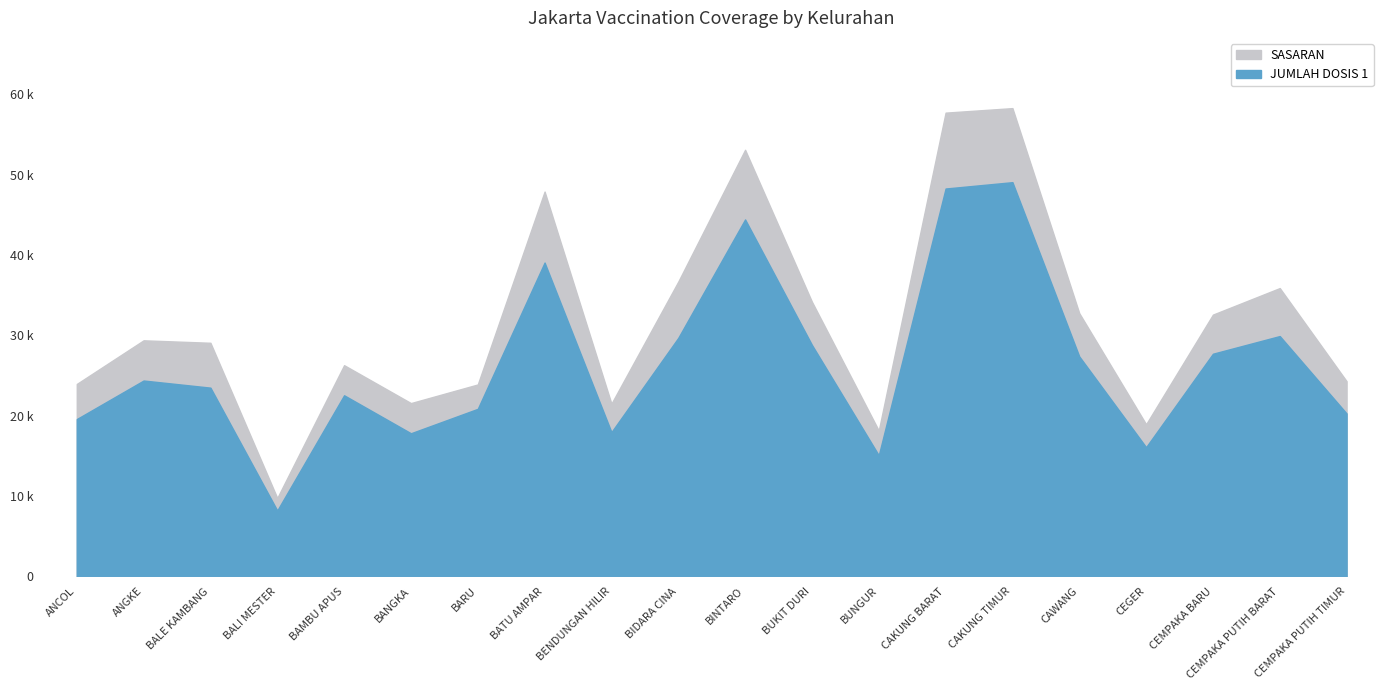

Where is the first local maximum for SASARAN?

ANGKE